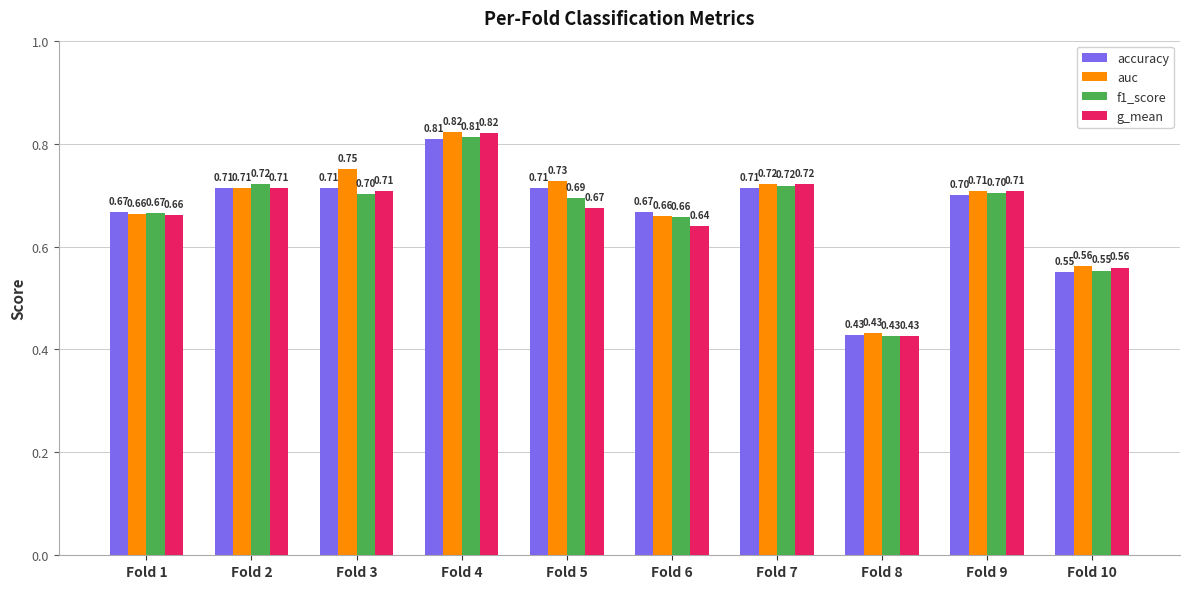

Is the value of auc at Fold 2 greater than the value of f1_score at Fold 1?

Yes